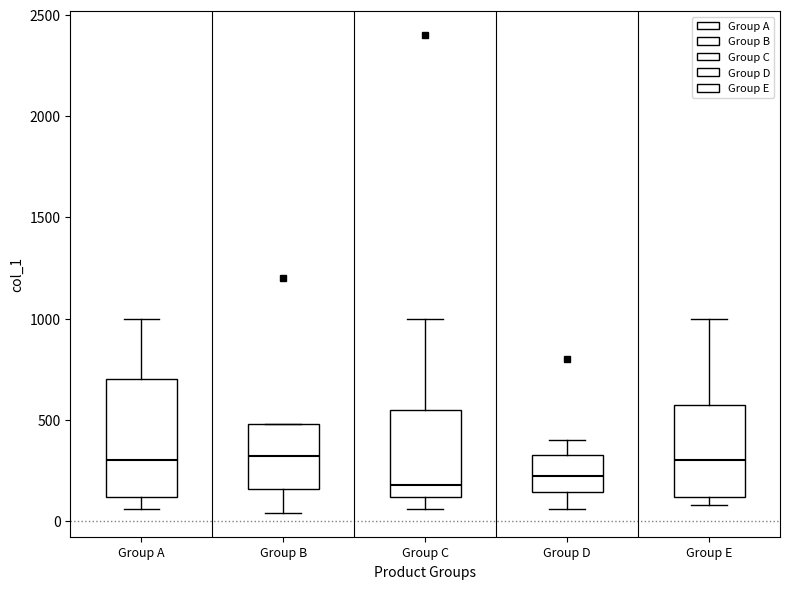

Comparing the boxes themselves (not the whiskers), which one is the tallest?

Group A